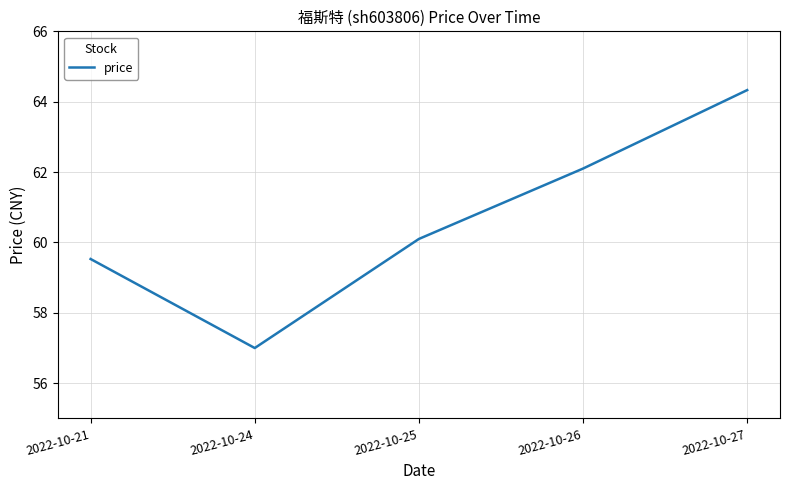

Between 2022-10-26 and 2022-10-24, which is larger?

2022-10-26